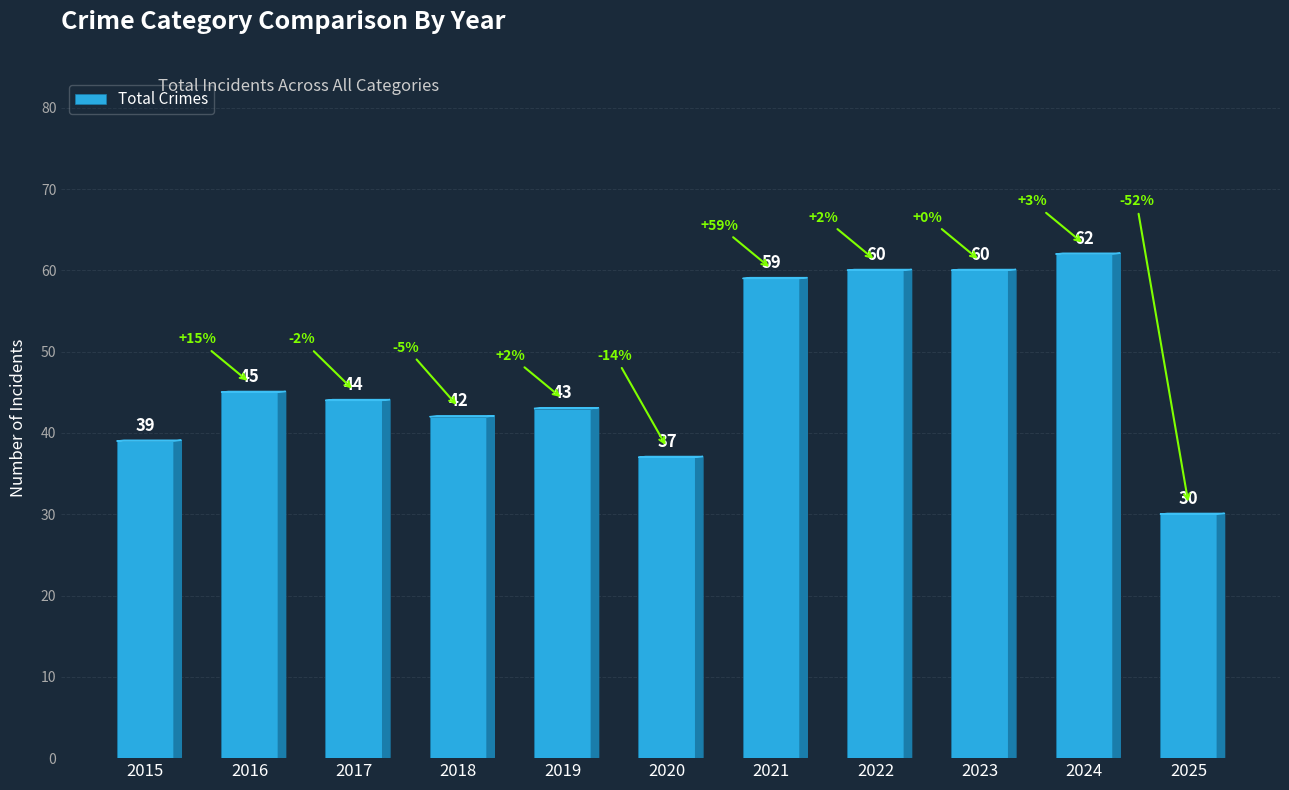

The value at 2015 is 66. True or false?

False